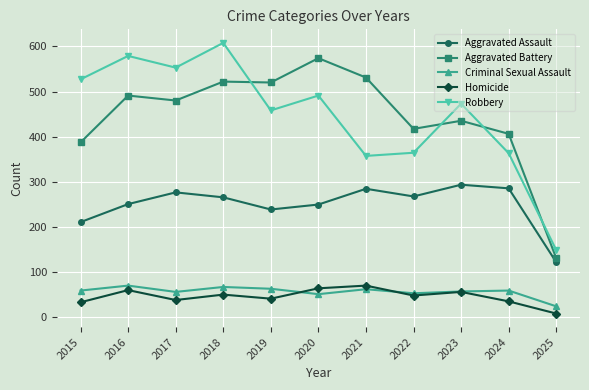

At 2018, list the series in order from largest to smallest.

Robbery, Aggravated Battery, Aggravated Assault, Criminal Sexual Assault, Homicide